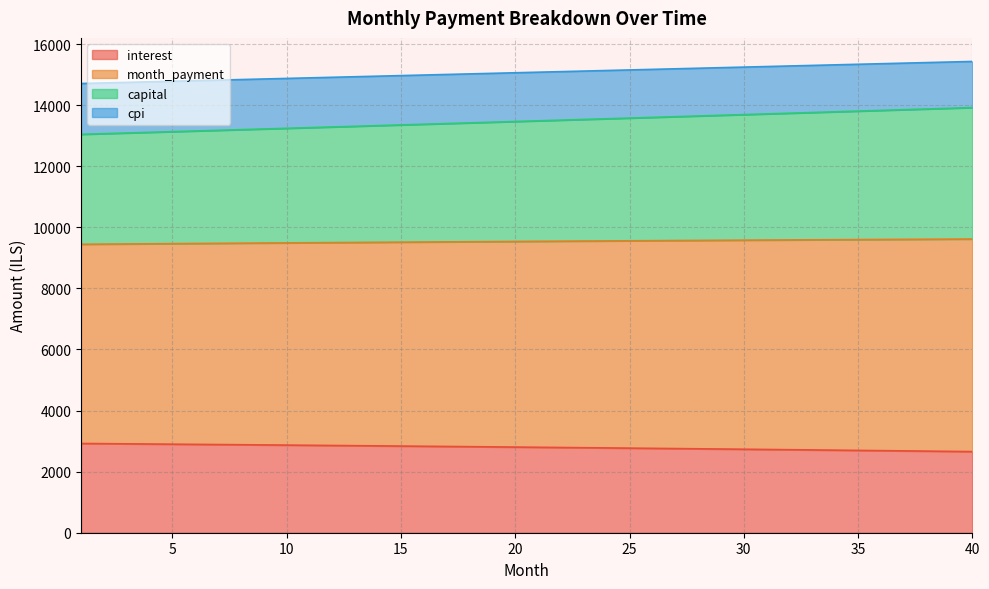

What is the minimum value for interest?

2655.4